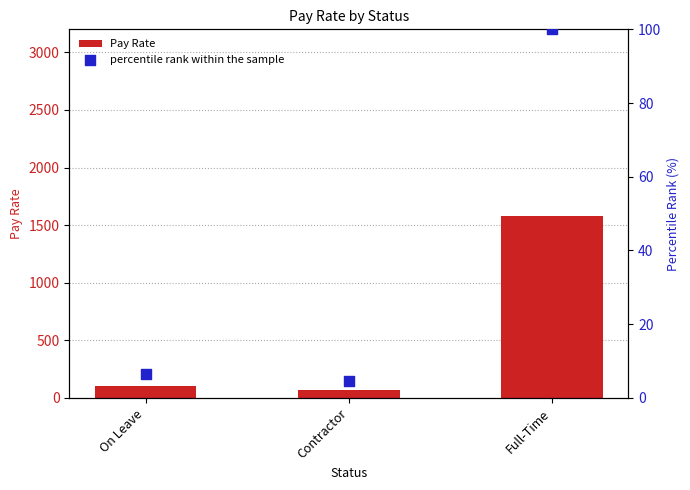

At how many categories does at least one series exceed 847?

1